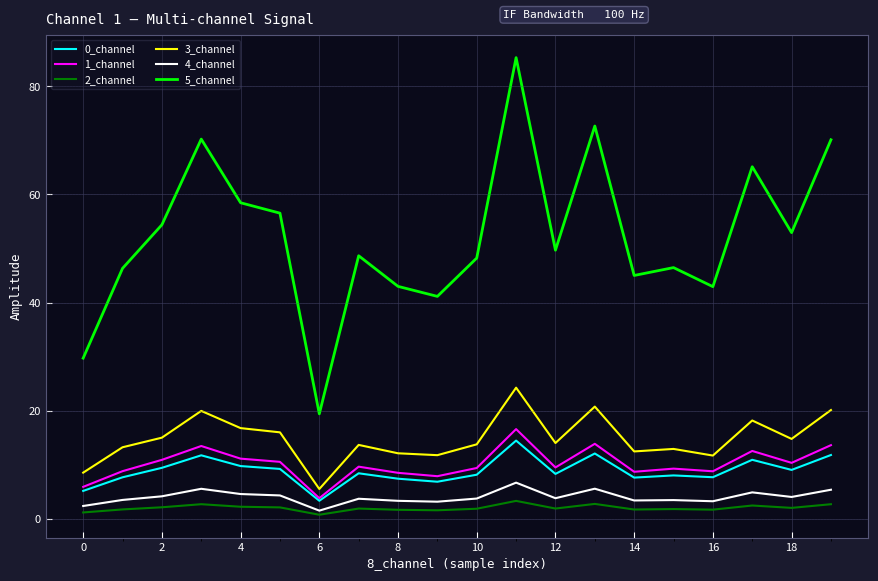

True or false: 4_channel and 5_channel intersect in this chart.

False